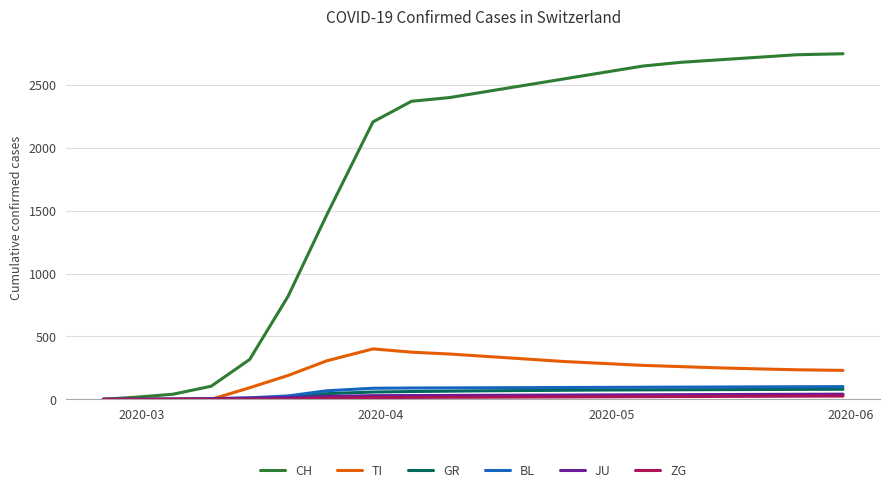

What is the maximum value for GR?

80